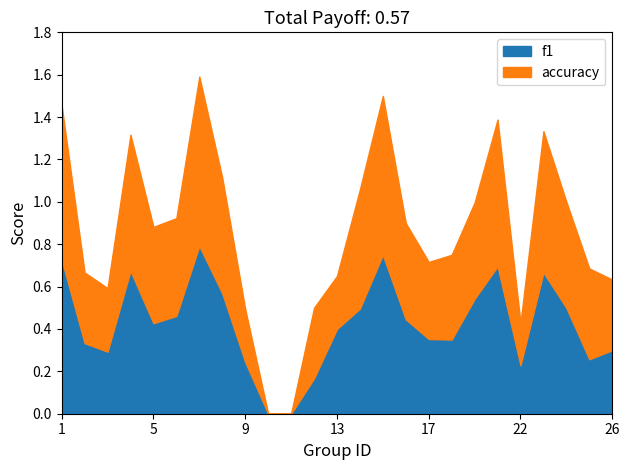

Reading left to right, extract all data points from this chart.

f1: 0.7	0.3	0.3	0.7	0.4	0.5	0.8	0.6	0.2	0.0	0.0	0.2	0.4	0.5	0.8	0.4	0.4	0.3	0.5	0.7	0.2	0.7	0.5	0.3	0.3
accuracy: 0.7	0.3	0.3	0.6	0.5	0.5	0.8	0.5	0.2	0.0	0.0	0.3	0.2	0.6	0.8	0.5	0.4	0.4	0.5	0.7	0.2	0.7	0.5	0.4	0.3